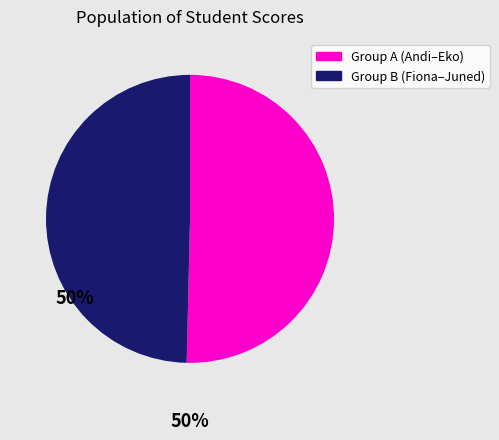

Does any single category account for the majority?

Yes